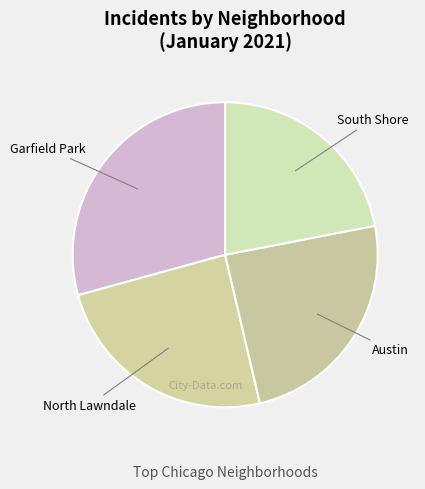

How many segments does this pie chart have?

4